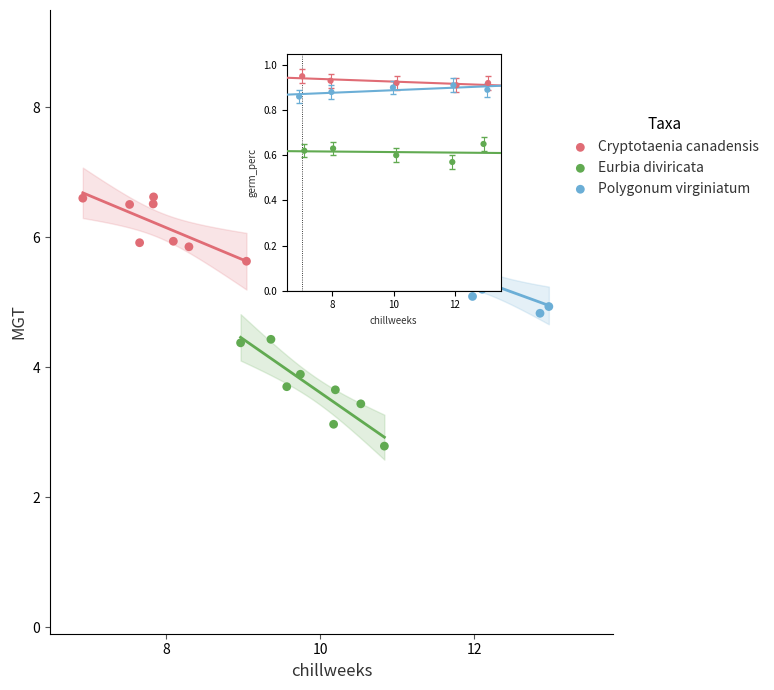

Which series has the largest Y range (max minus min)?

Eurbia diviricata